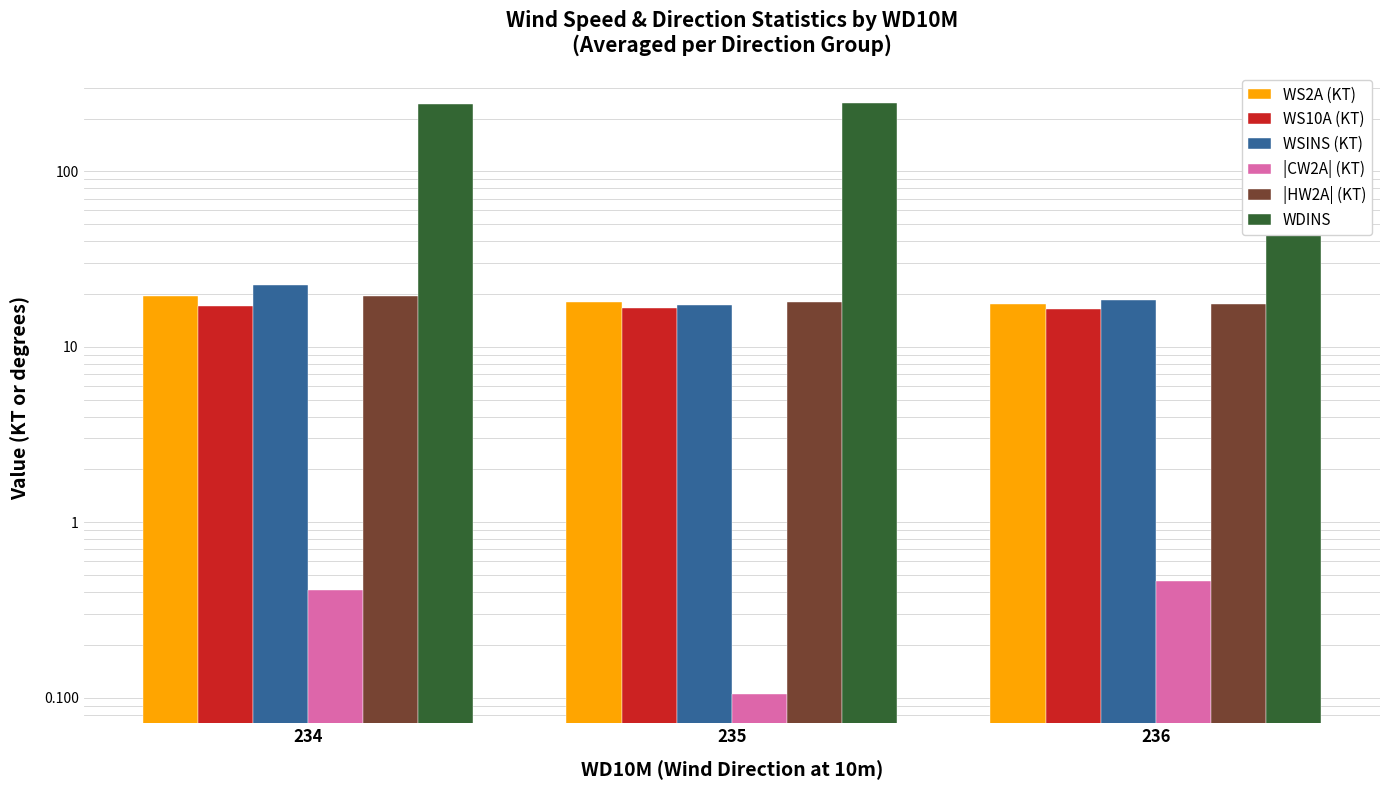

Rank the series at 235 from highest to lowest value.

WDINS, WS2A (KT), |HW2A| (KT), WSINS (KT), WS10A (KT), |CW2A| (KT)